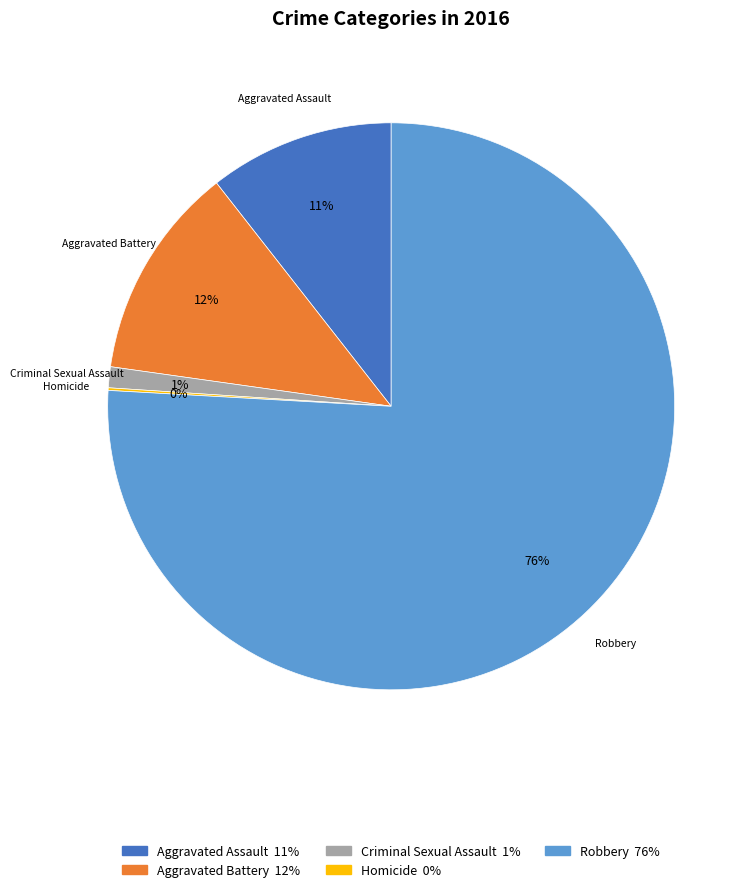

The Aggravated Assault slice represents 11% of the pie. True or false?

True